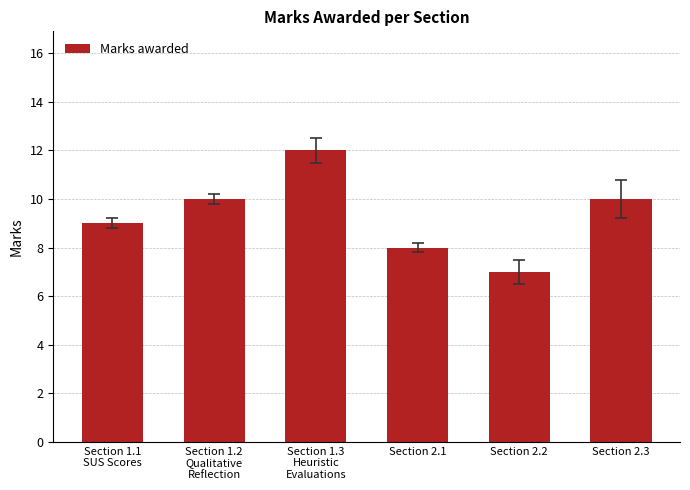

What is the difference between the maximum and second lowest values?

4